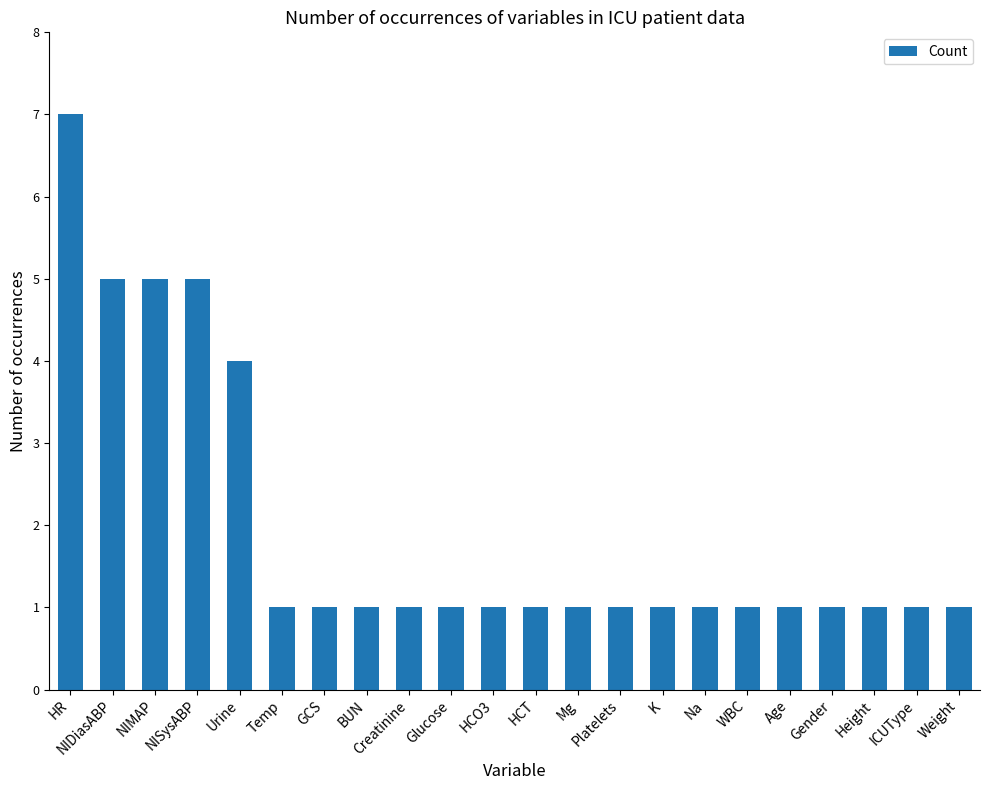

What position from the left is ICUType?

21